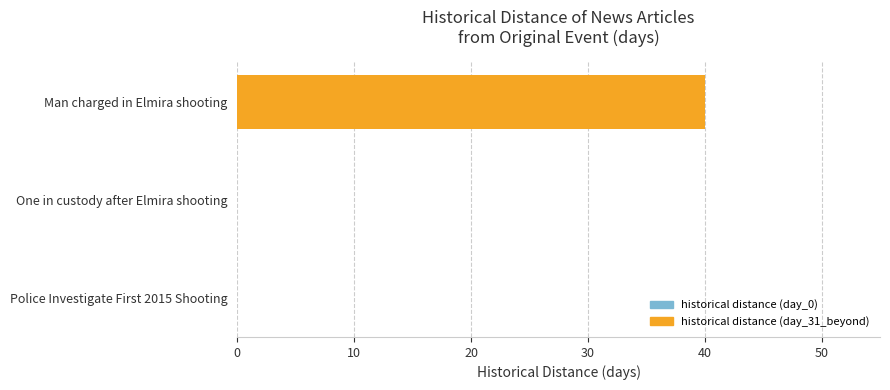

What is the change in value from One in custody after Elmira shooting to Man charged in Elmira shooting?

+40